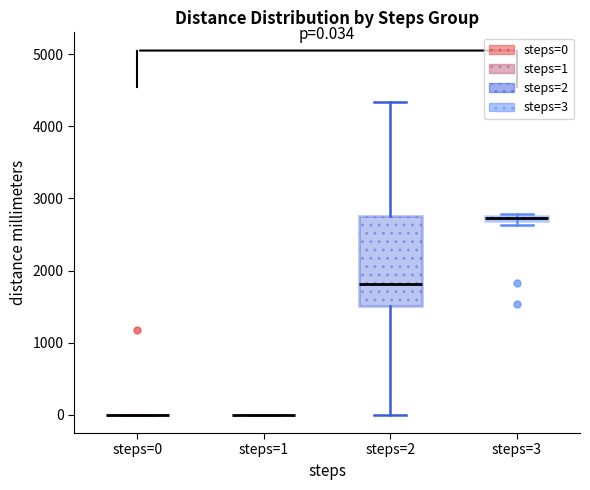

Comparing the boxes themselves (not the whiskers), which one is the tallest?

steps=2